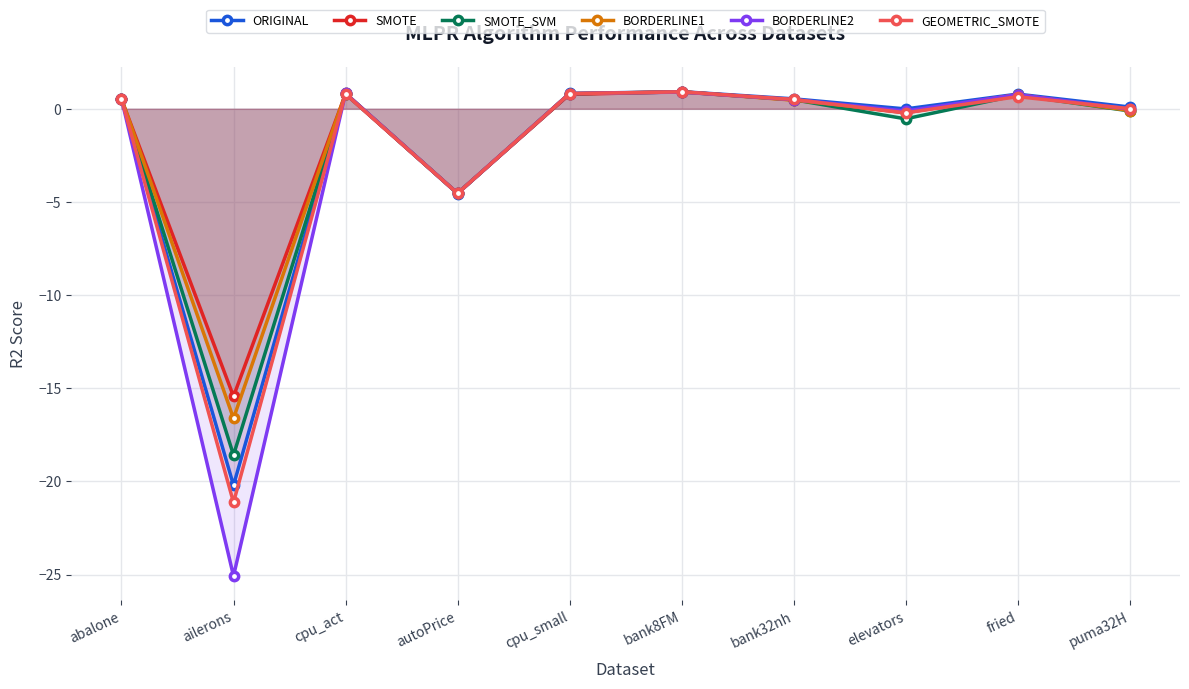

What is the sum of all SMOTE_SVM values?

-19.5